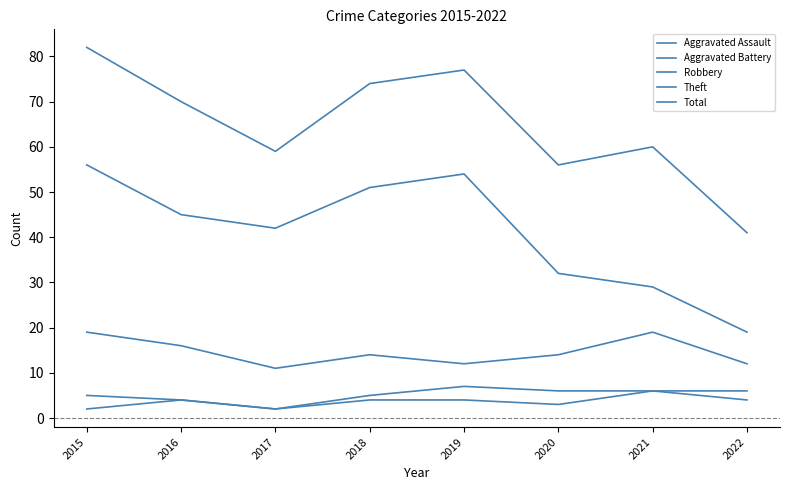

How many lines are shown in the chart?

5